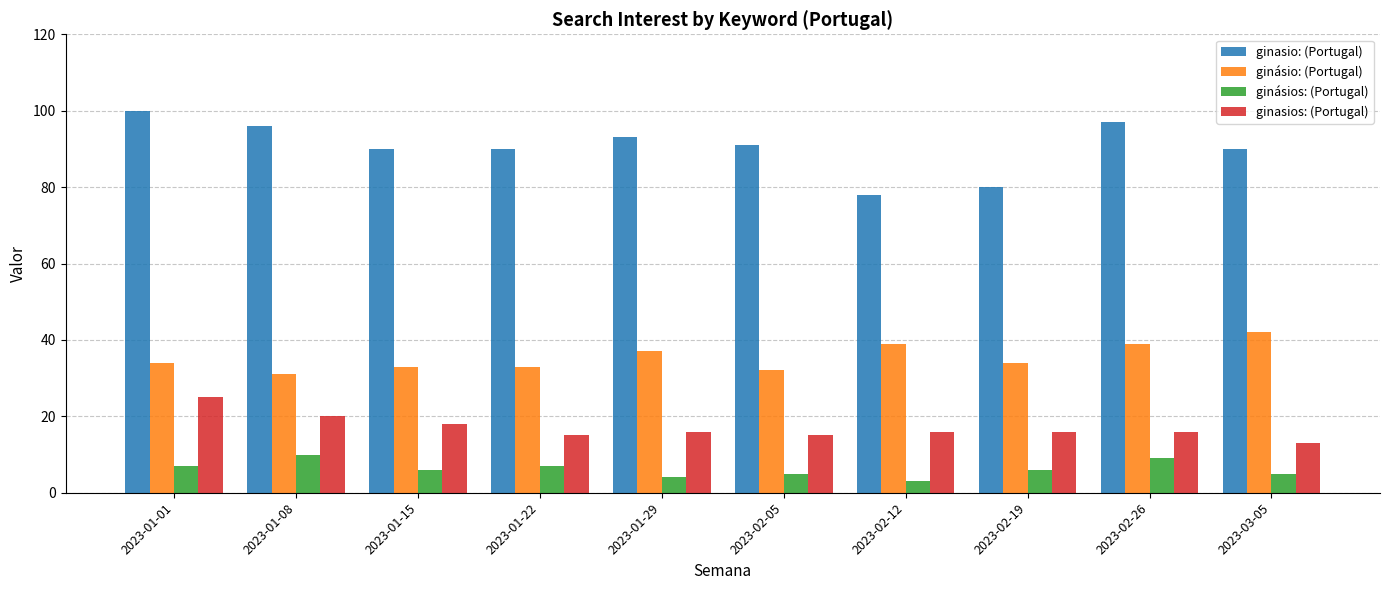

What is the sum of all ginásio: (Portugal) values?

354